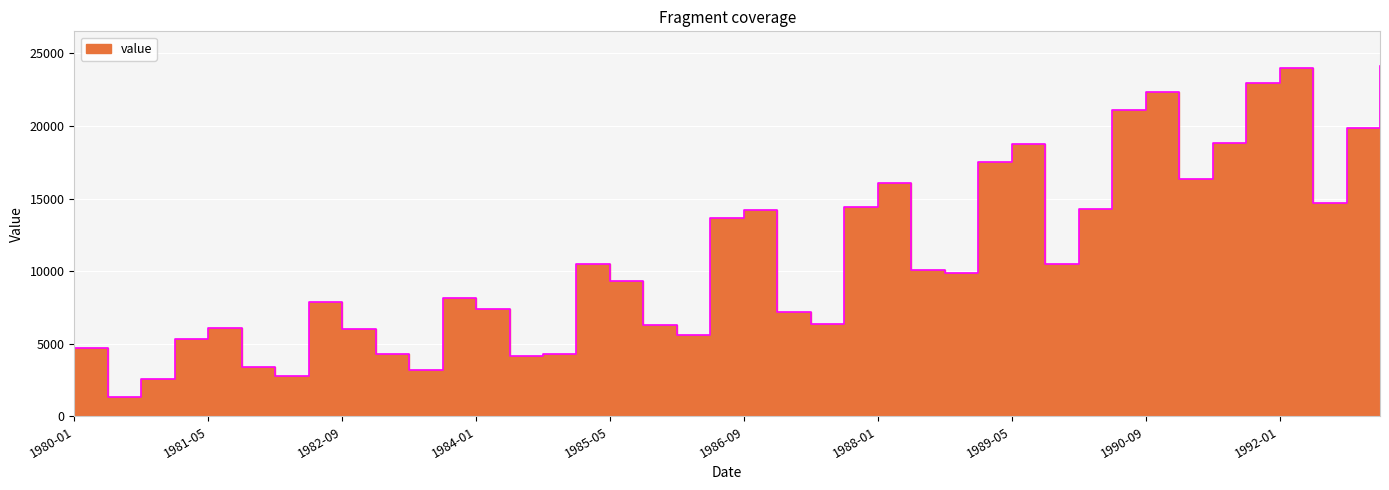

True or false: there are more than 1 points higher than both neighbors.

True